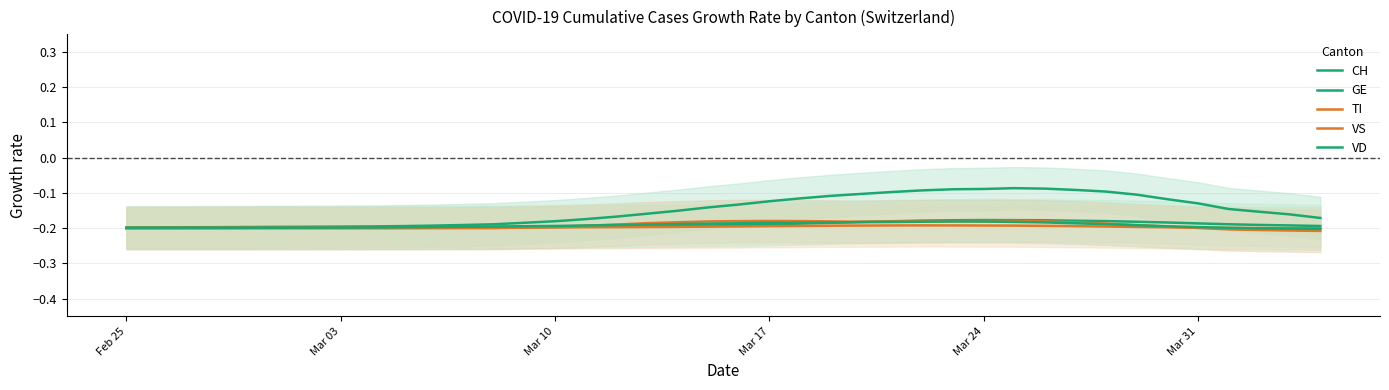

In TI, how many points are lower than both neighbors (excluding endpoints)?

1